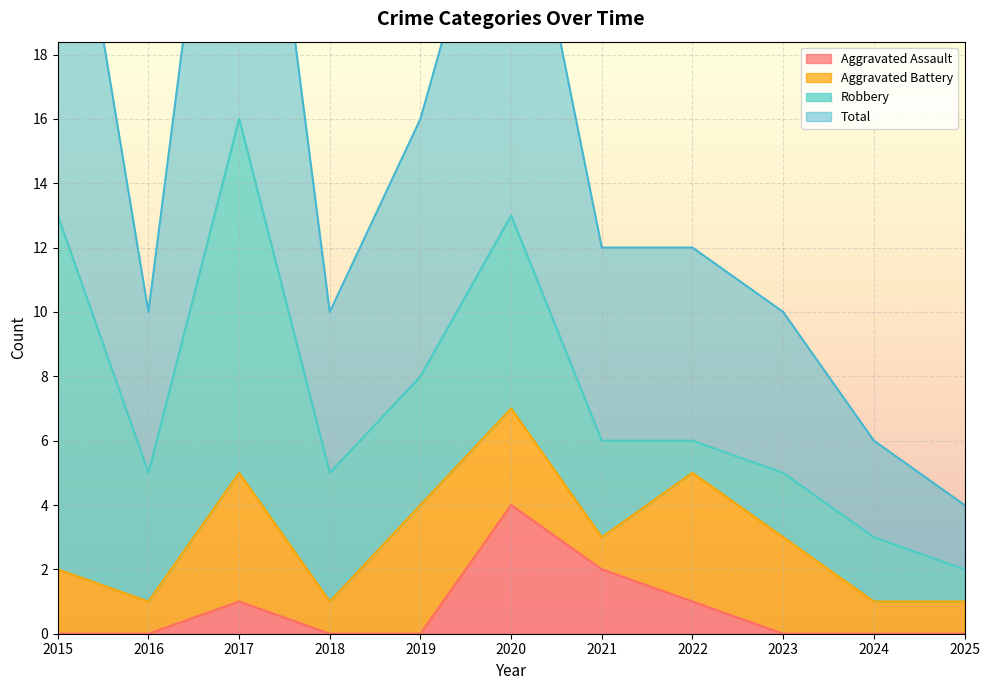

At which label is Aggravated Assault closest to 2?

2021